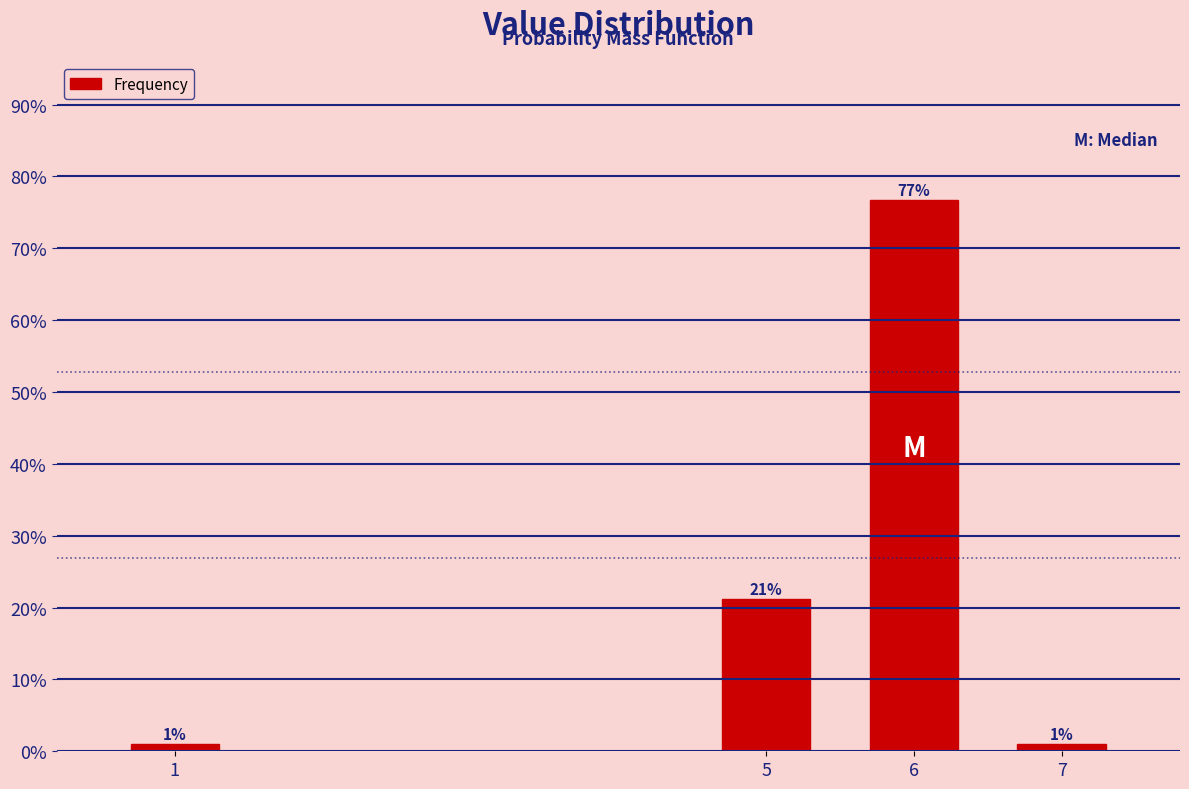

Is it true that the value at 6 is 45.8?

False